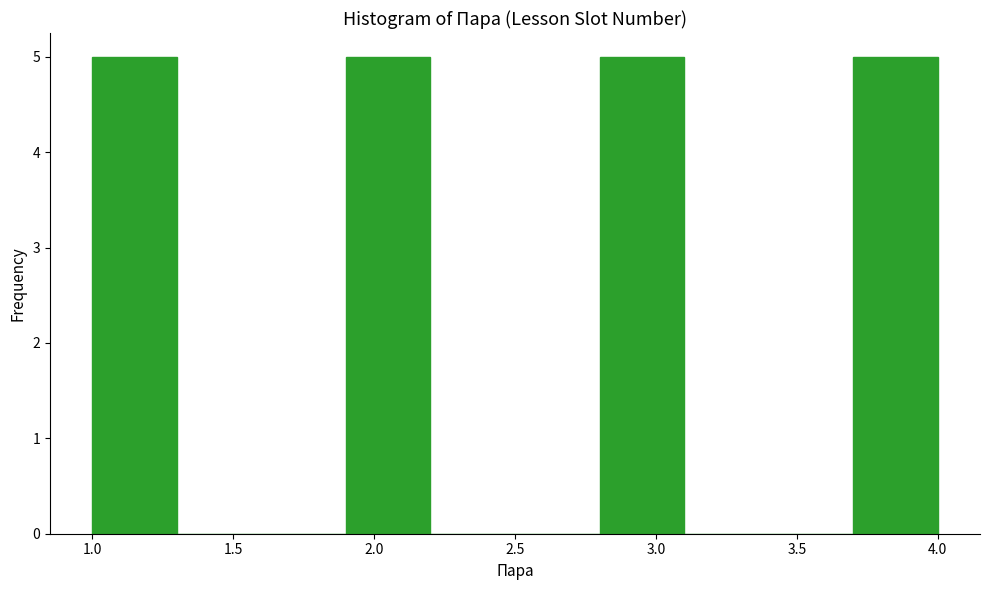

Reading left to right, list every bar in this chart as the range it spans on the x-axis followed by its height. The values are not printed on the chart, so give them approximately, as read against the axis.

1.0 to 1.3: 5
1.3 to 1.6: 0
1.6 to 1.9: 0
1.9 to 2.2: 5
2.2 to 2.5: 0
2.5 to 2.8: 0
2.8 to 3.1: 5
3.1 to 3.4: 0
3.4 to 3.7: 0
3.7 to 4.0: 5